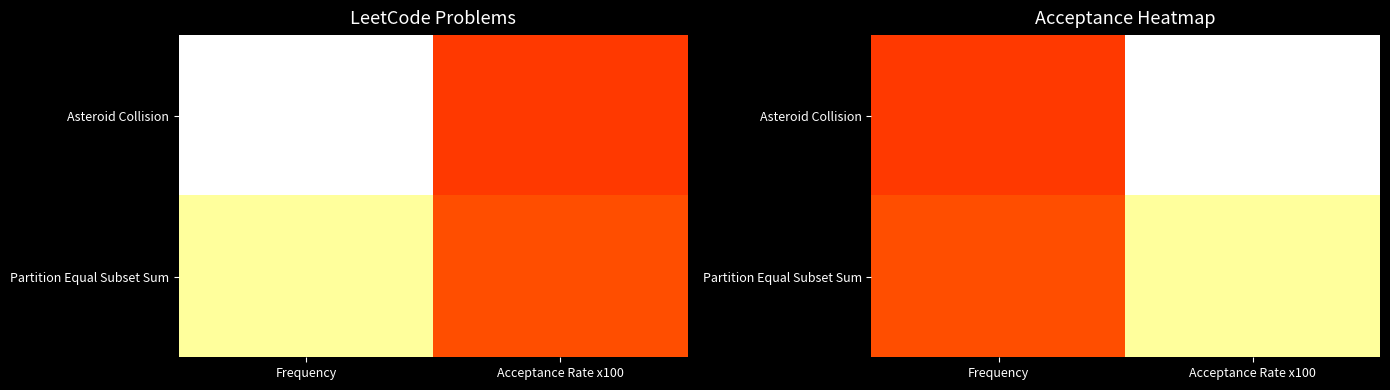

What is the difference between the maximum and minimum values in the Partition Equal Subset Sum series?

41.8